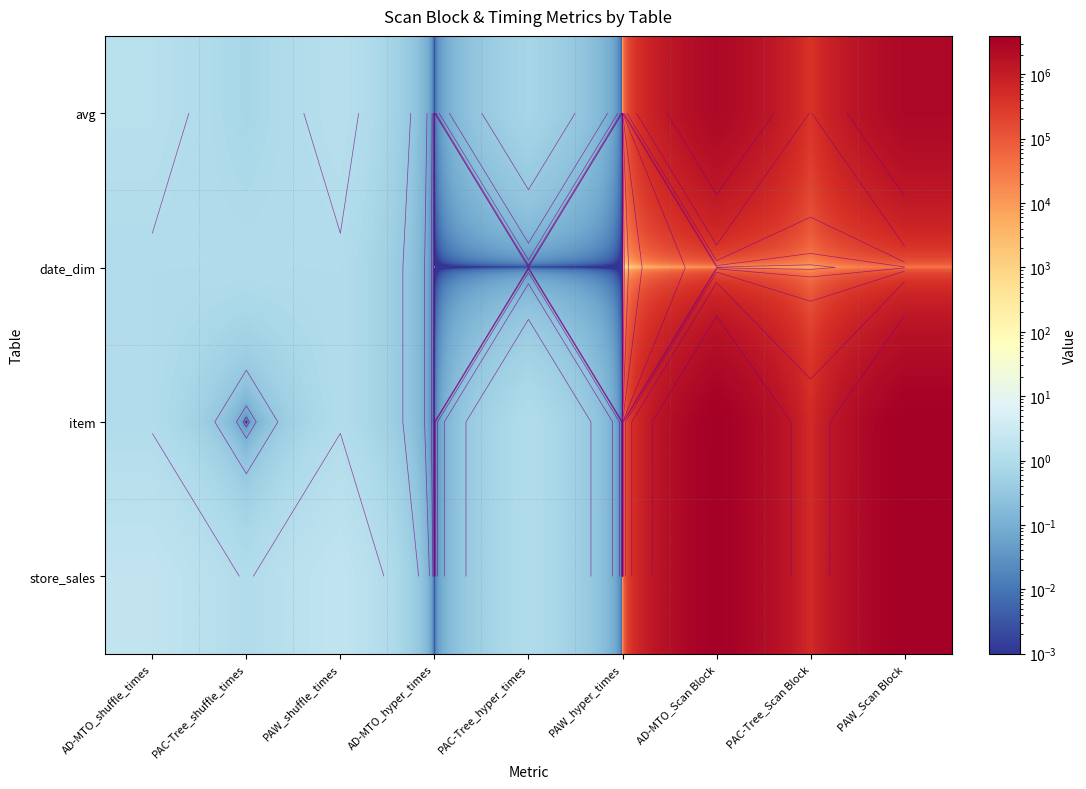

How many values in the avg series are below 1?

4